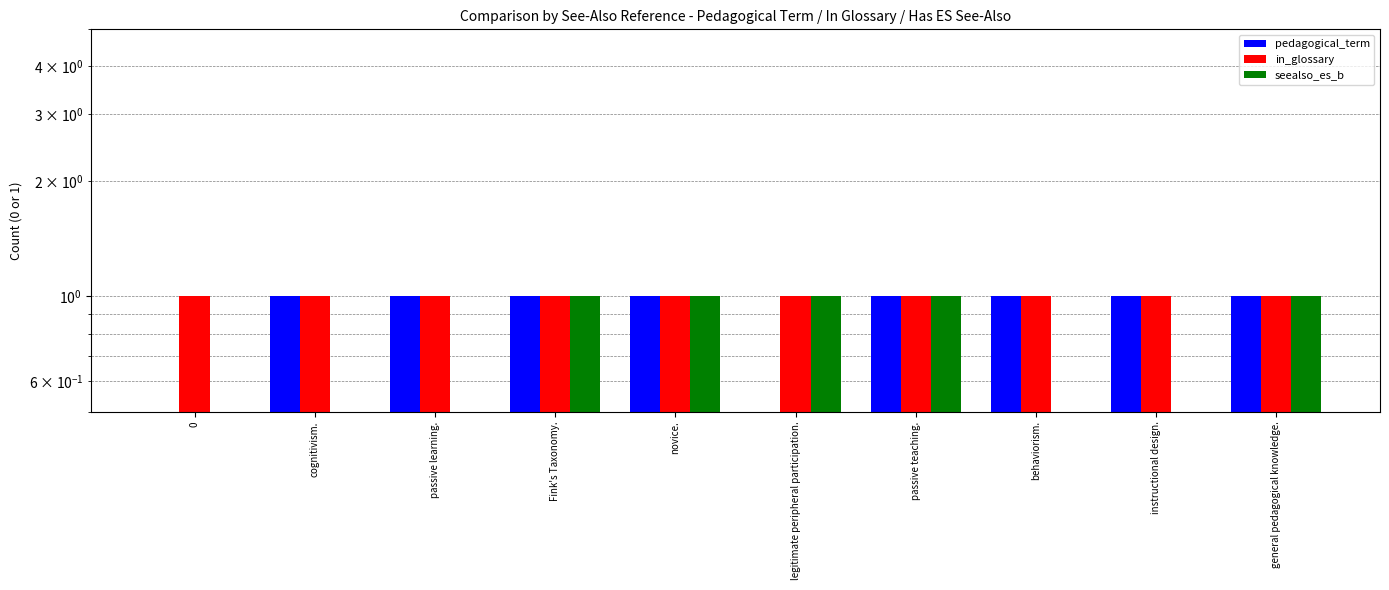

At how many categories does at least one series exceed 0?

10